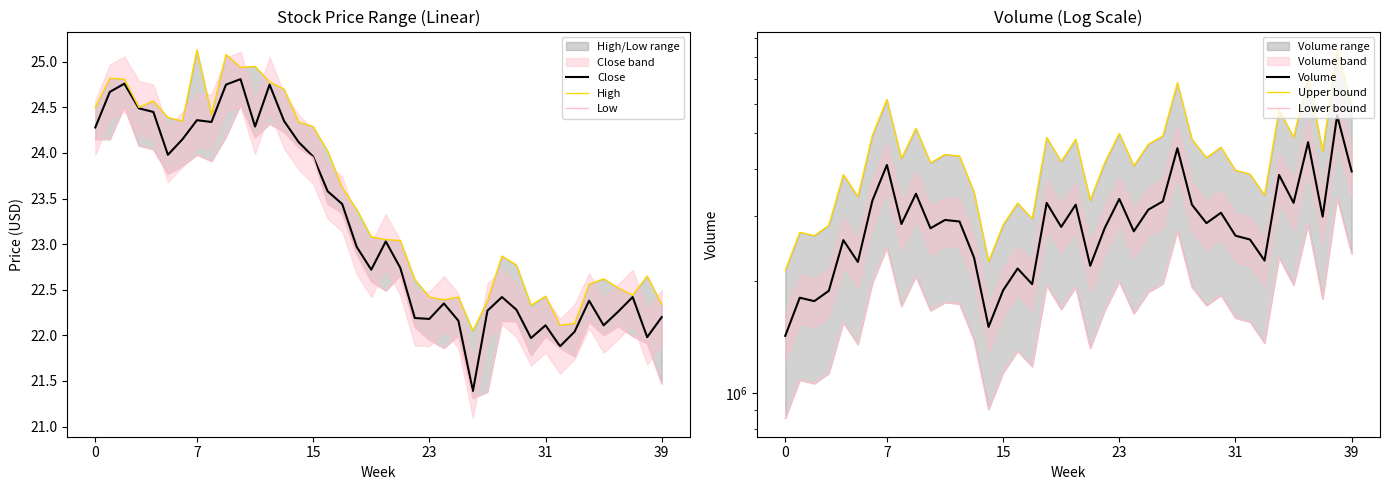

What is the label of the 32nd point from the right?

8